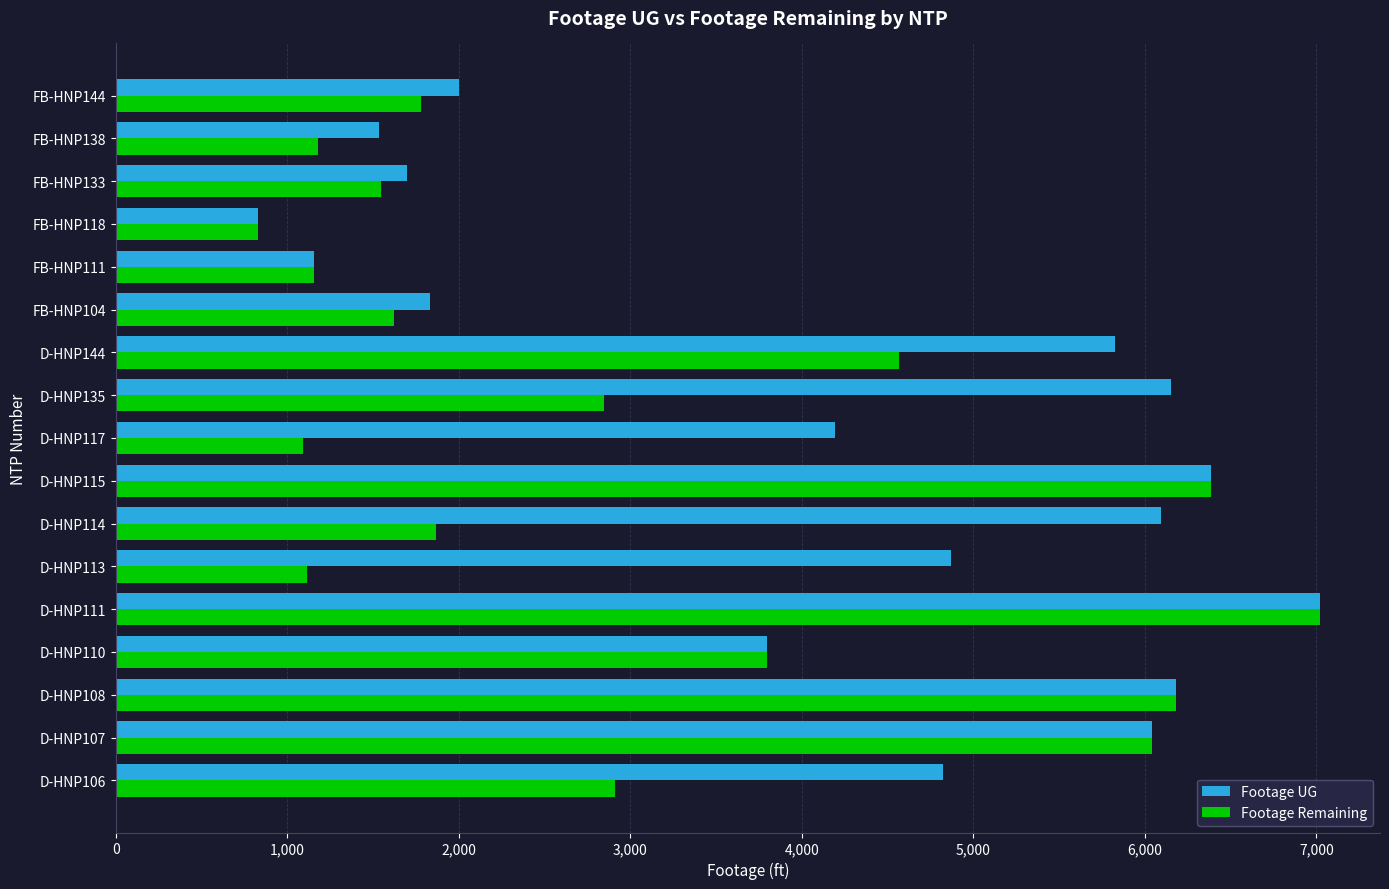

How many series are shown in this chart?

2